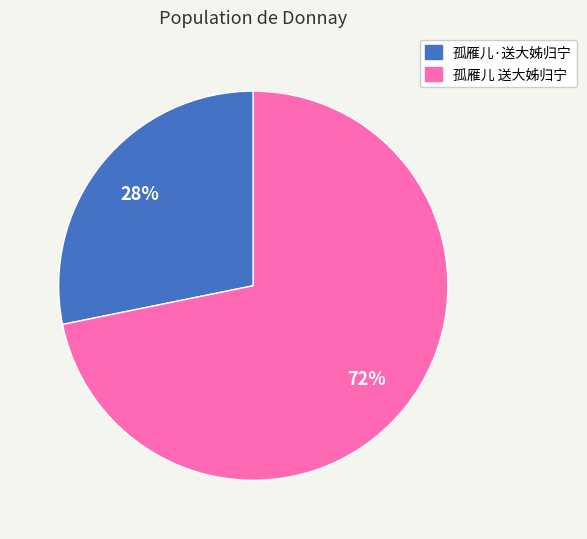

To the nearest percent, what is the difference between the 孤雁儿 送大姊归宁 and 孤雁儿·送大姊归宁 slice percentages?

44%